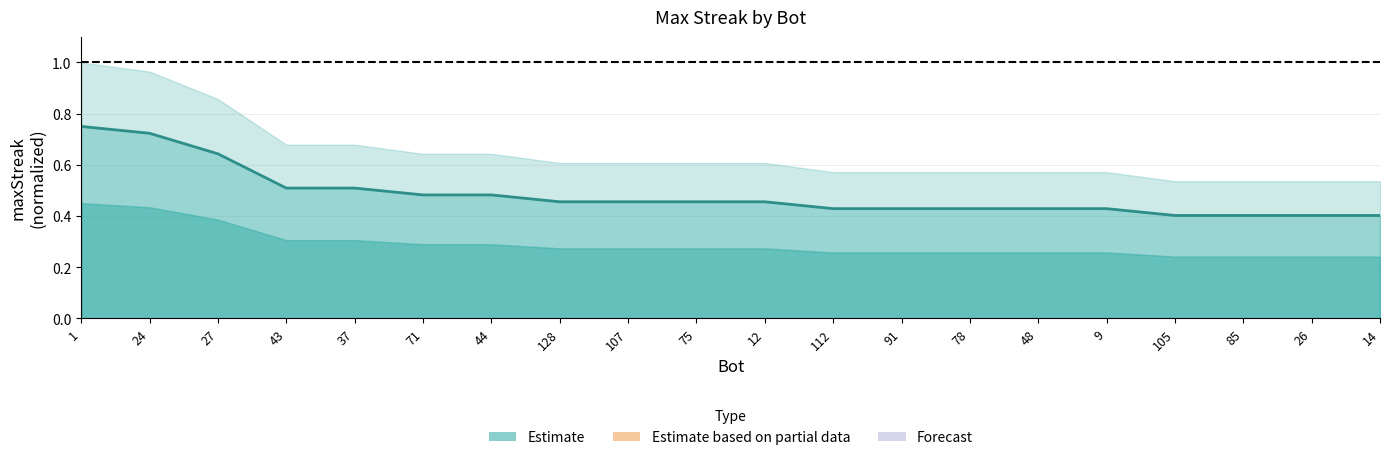

At which label is the value closest to 0?

105